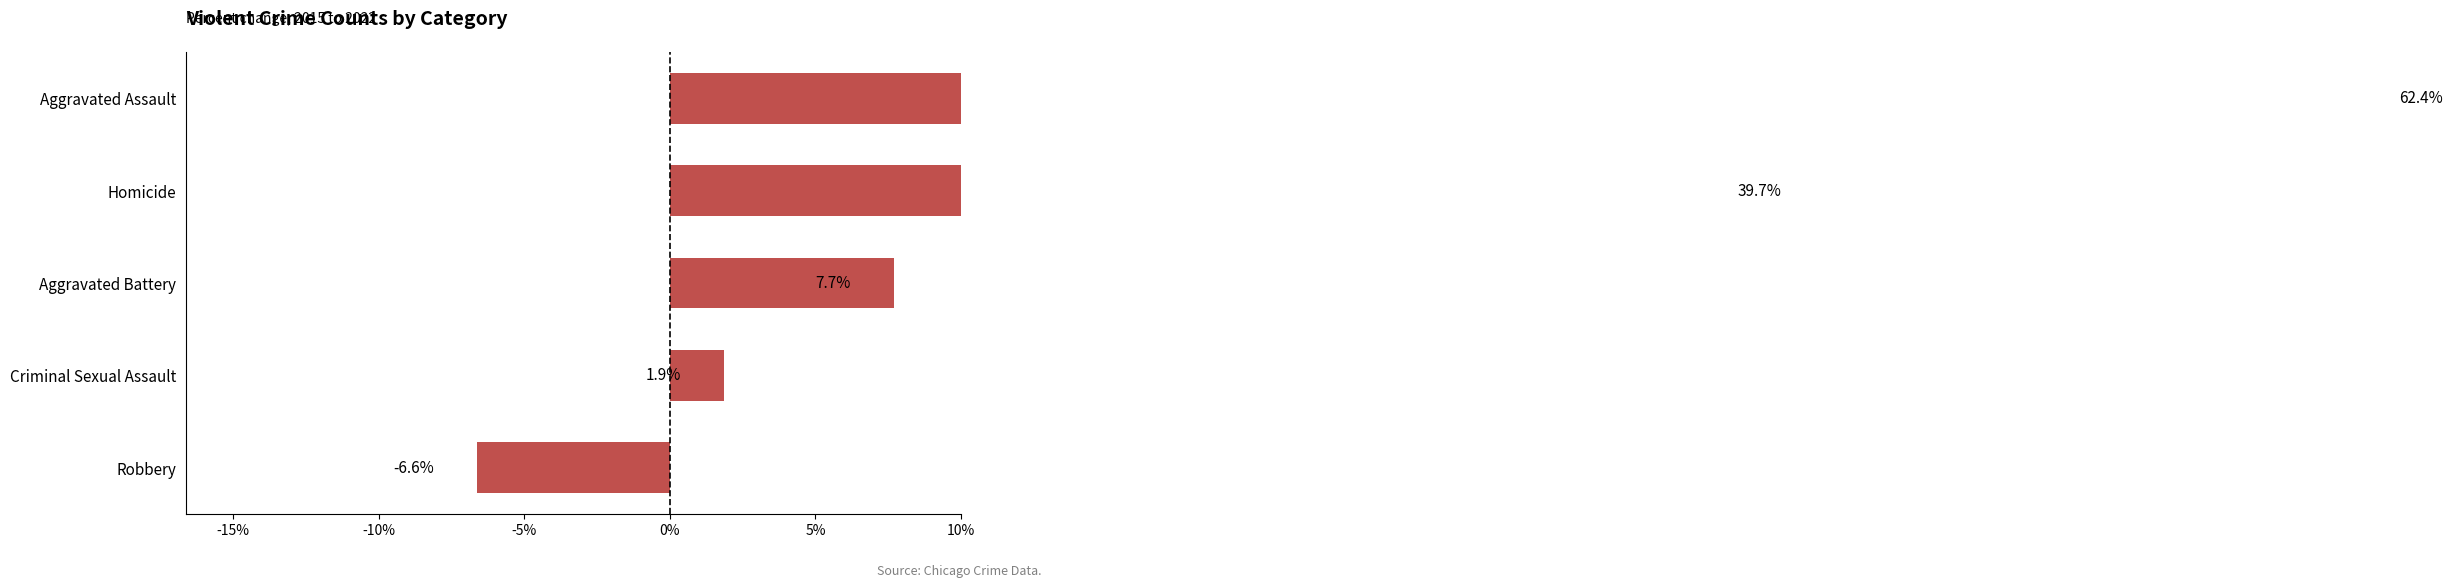

How many series are shown in this chart?

1